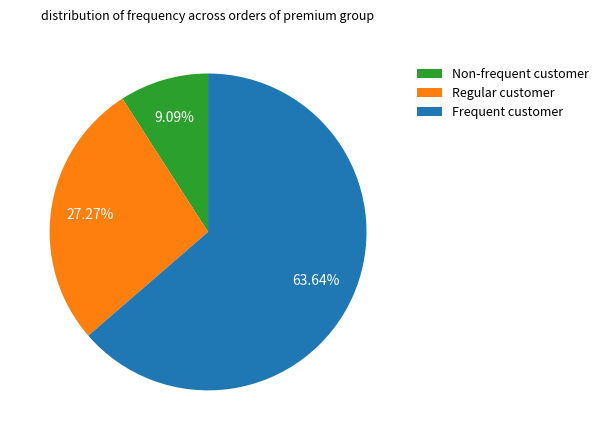

Is there any slice that represents more than half of the pie?

Yes